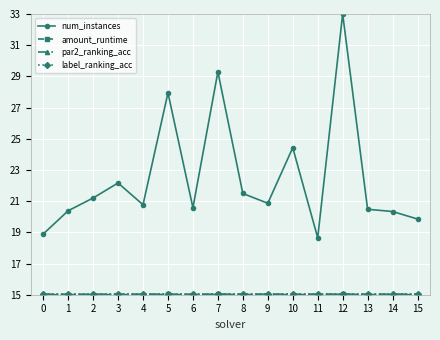

How many lines are shown in the chart?

4